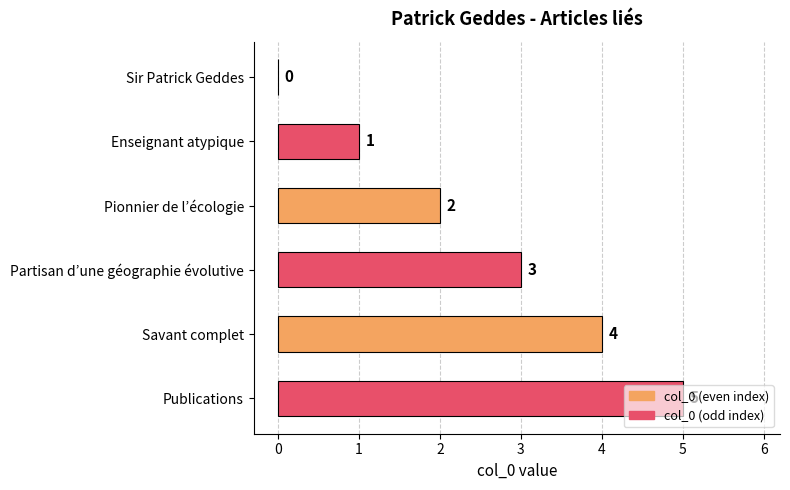

What is the maximum value shown in the chart?

5